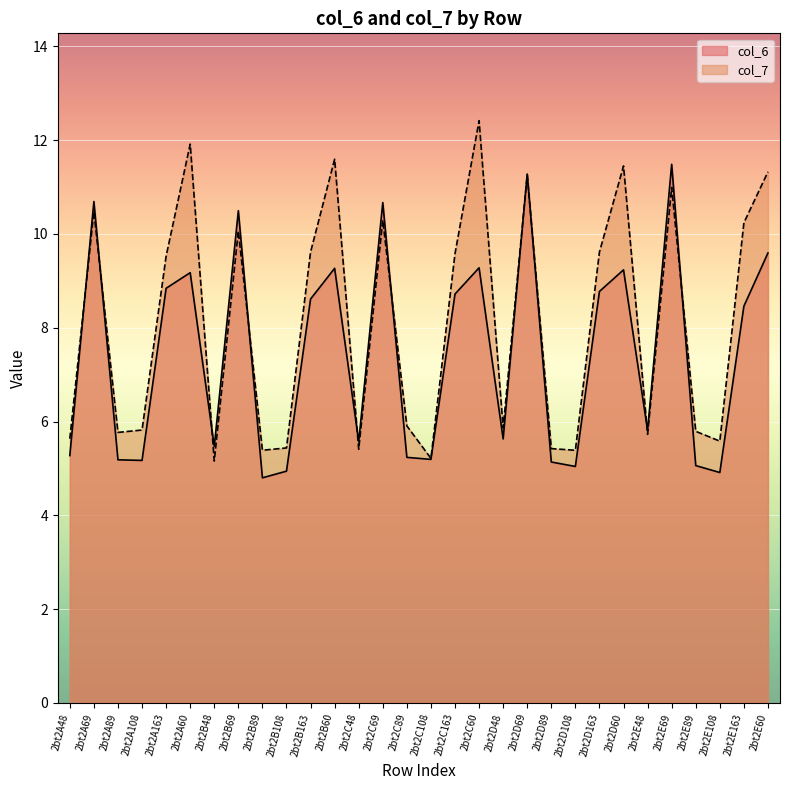

At which category does col_6 reach its first local peak?

2bt2A69